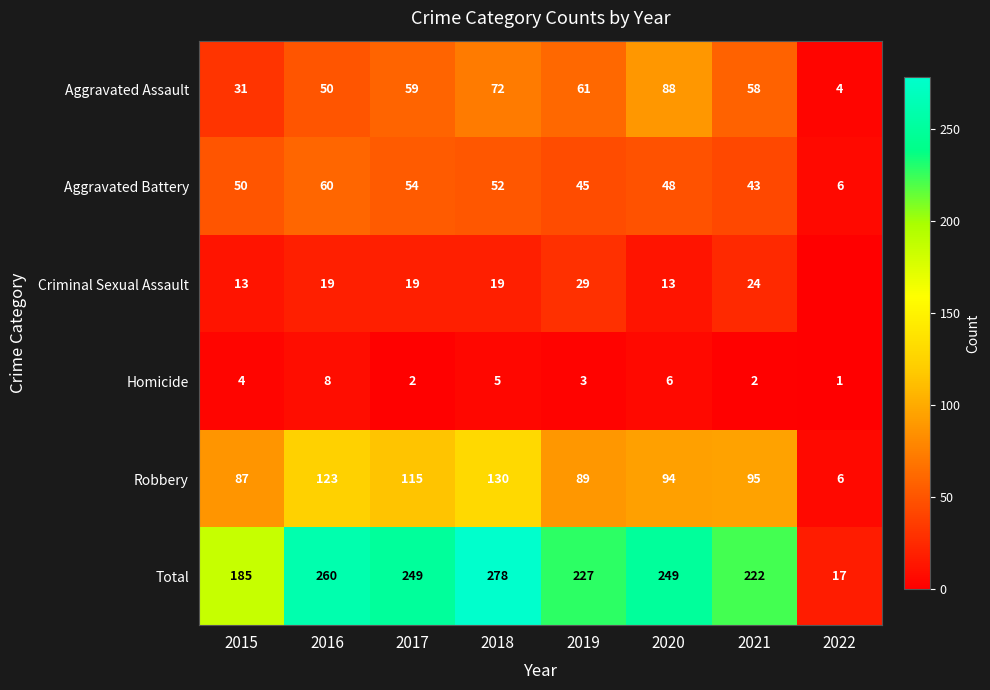

What value does the Robbery series have at 2015?

87